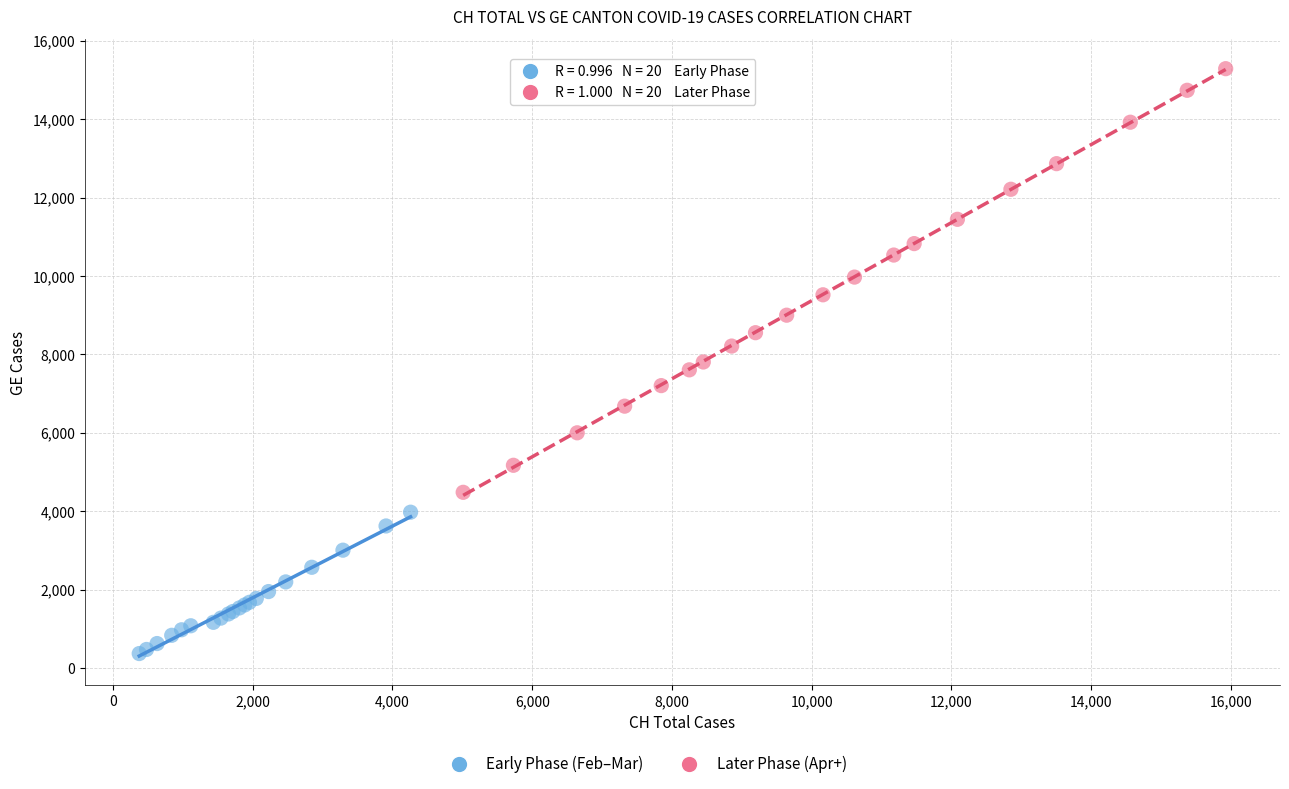

Which series reaches the minimum Y coordinate?

Early Phase (Feb–Mar)